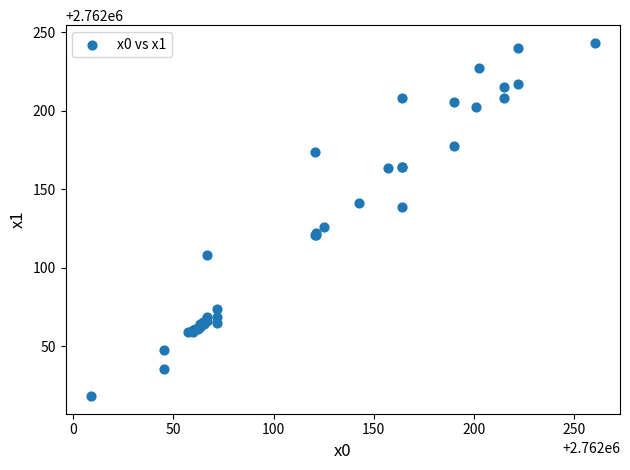

What Y value in the scatter plot is closest to 2762130?

2762126.2